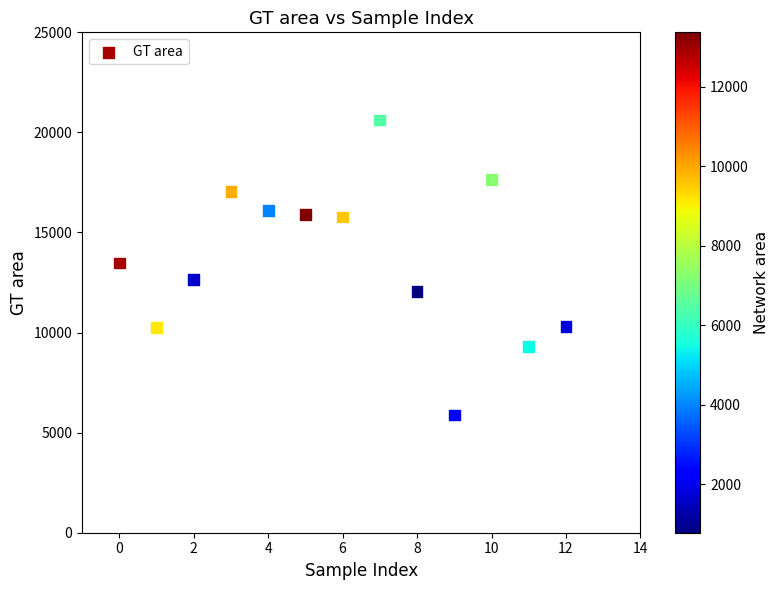

What is the range of Y values (max minus min)?

14743